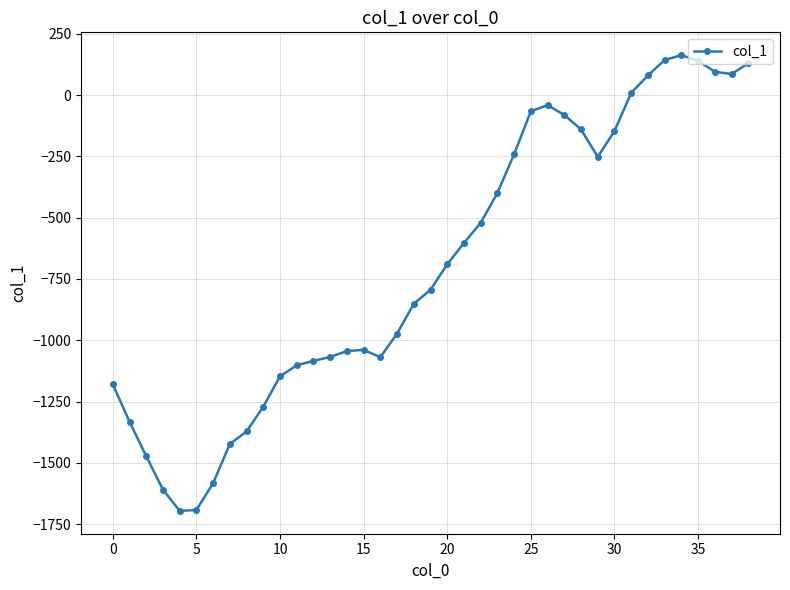

What is the minimum value shown in the chart?

-1696